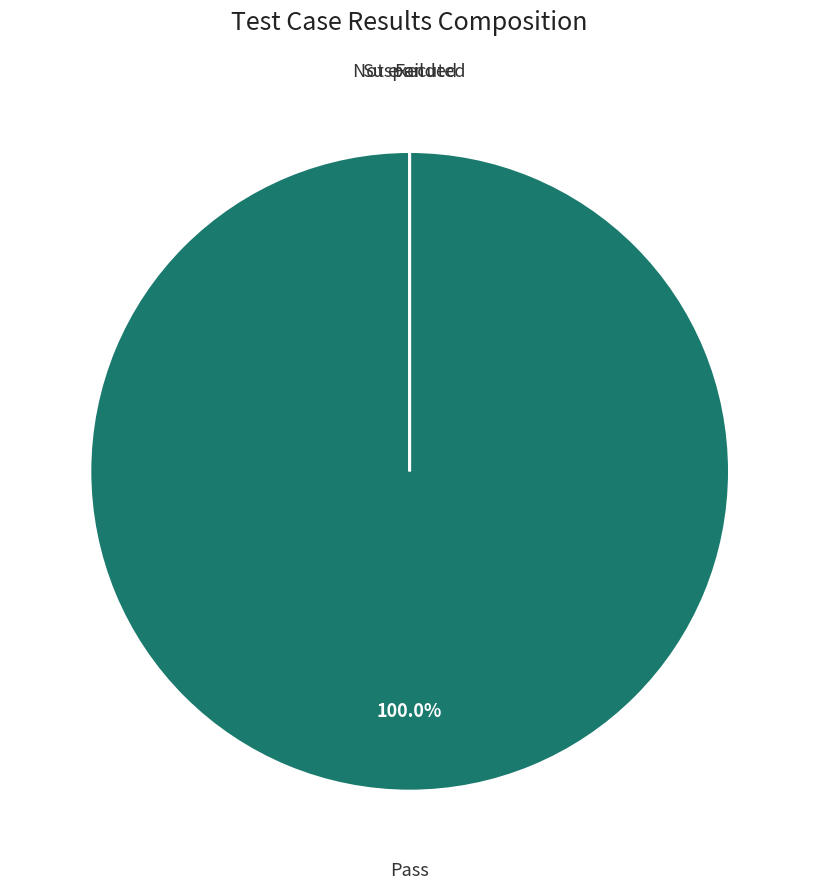

What is the total percentage of Fail and Pass?

100.0%